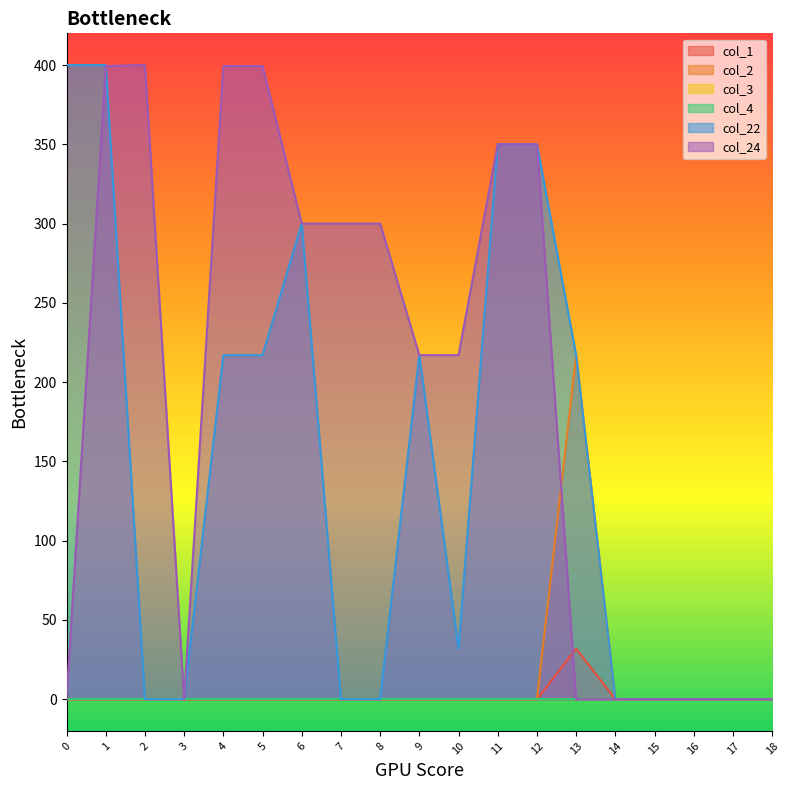

At which category is the sum across all series the highest?

1